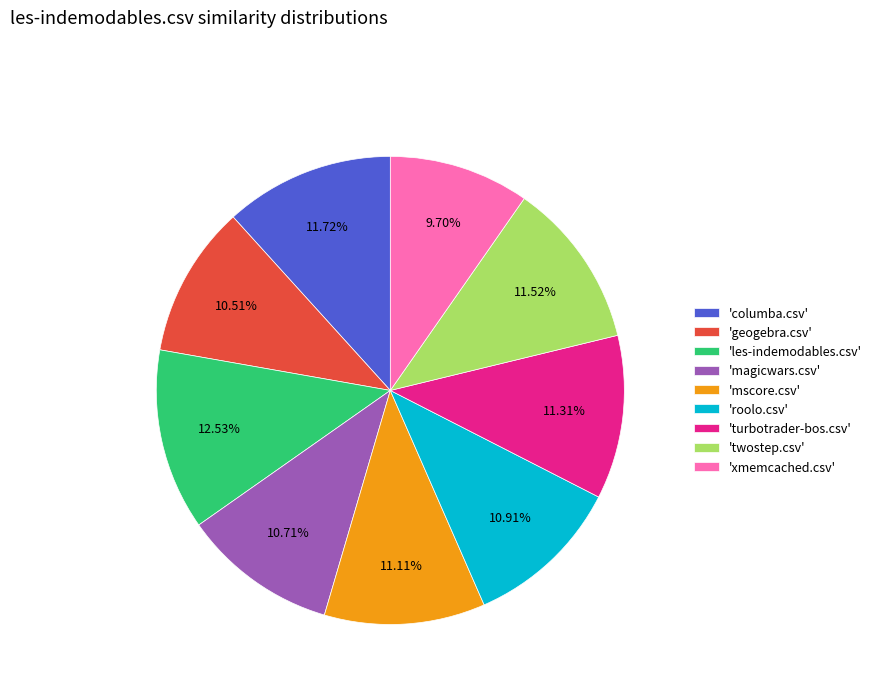

Combined, do 'magicwars.csv' and 'turbotrader-bos.csv' account for over 50%?

No